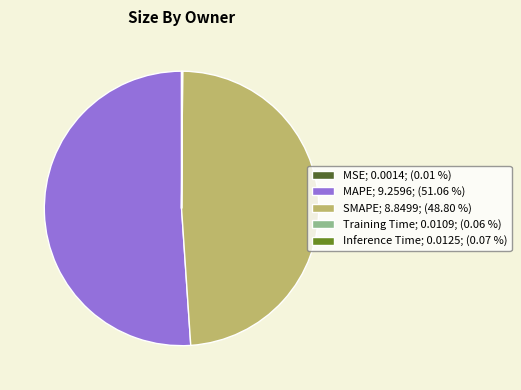

Does MAPE; 9.2596; (51.06 %) account for over 50% of the chart?

Yes